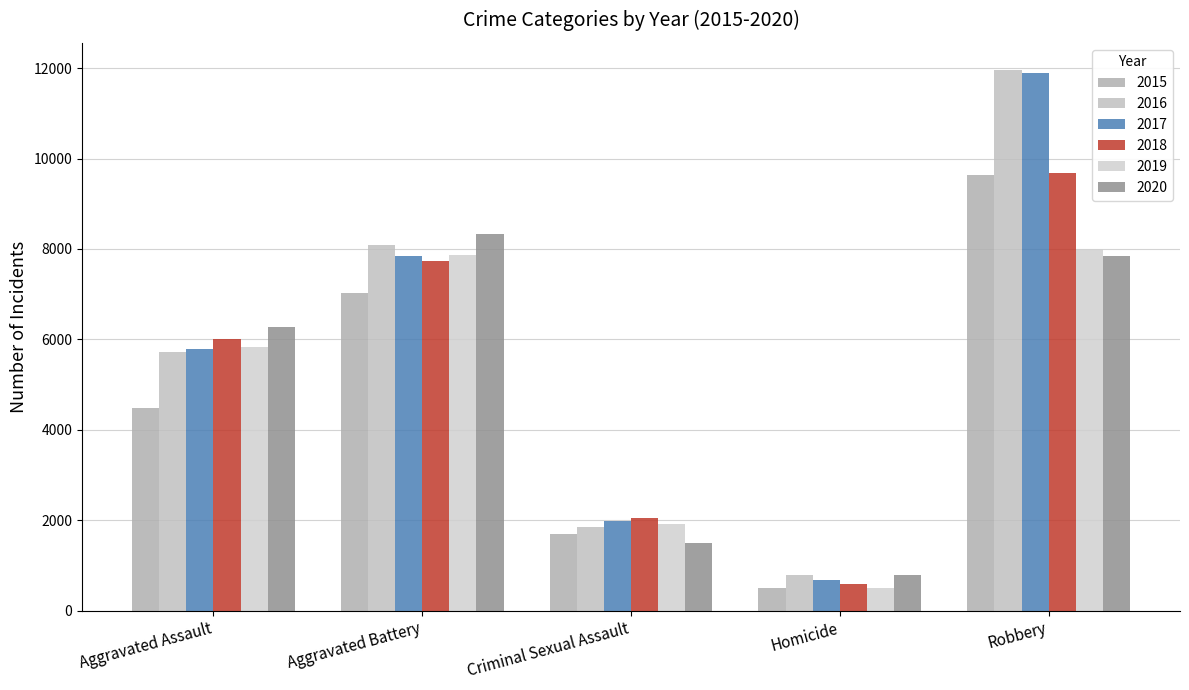

The value of 2016 at Aggravated Assault is 2335. True or false?

False